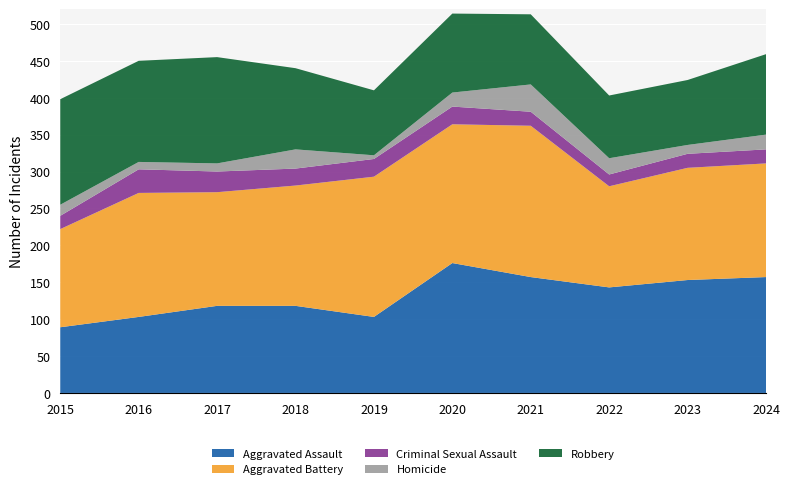

Reading left to right, what are all the values shown in this chart?

Aggravated Assault: 2015=89	2016=103	2017=118	2018=118	2019=103	2020=176	2021=157	2022=143	2023=153	2024=157
Aggravated Battery: 2015=133	2016=168	2017=154	2018=163	2019=190	2020=188	2021=205	2022=137	2023=152	2024=154
Criminal Sexual Assault: 2015=18	2016=32	2017=28	2018=23	2019=24	2020=24	2021=19	2022=16	2023=19	2024=19
Homicide: 2015=15	2016=10	2017=11	2018=26	2019=5	2020=19	2021=37	2022=22	2023=12	2024=20
Robbery: 2015=143	2016=137	2017=144	2018=110	2019=88	2020=107	2021=95	2022=85	2023=88	2024=109